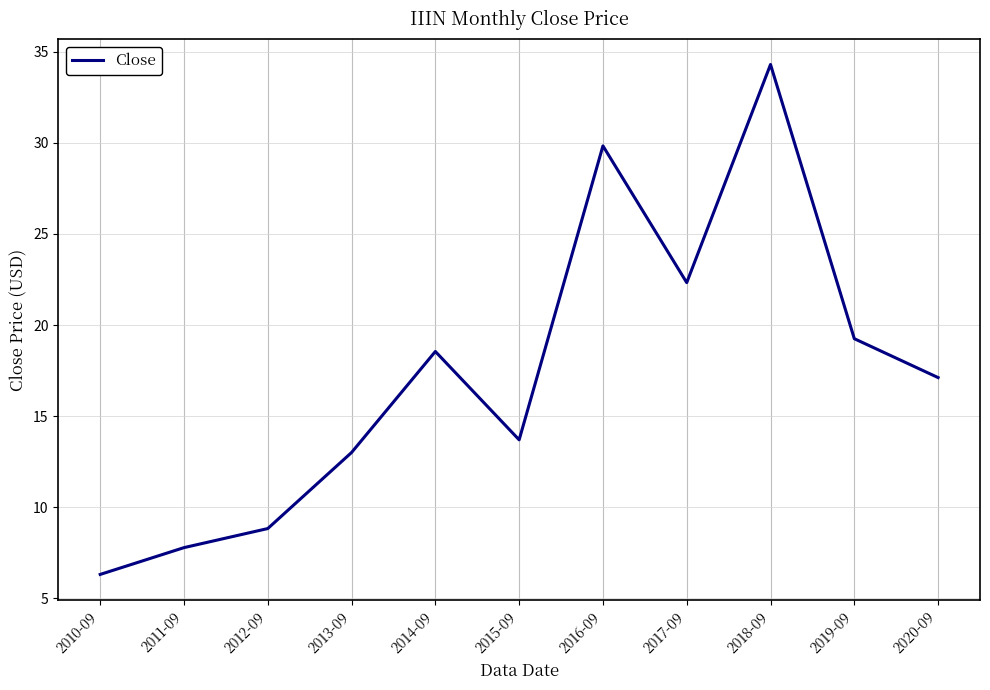

What is the sum of the values at 2019-09 and 2016-09?

49.1